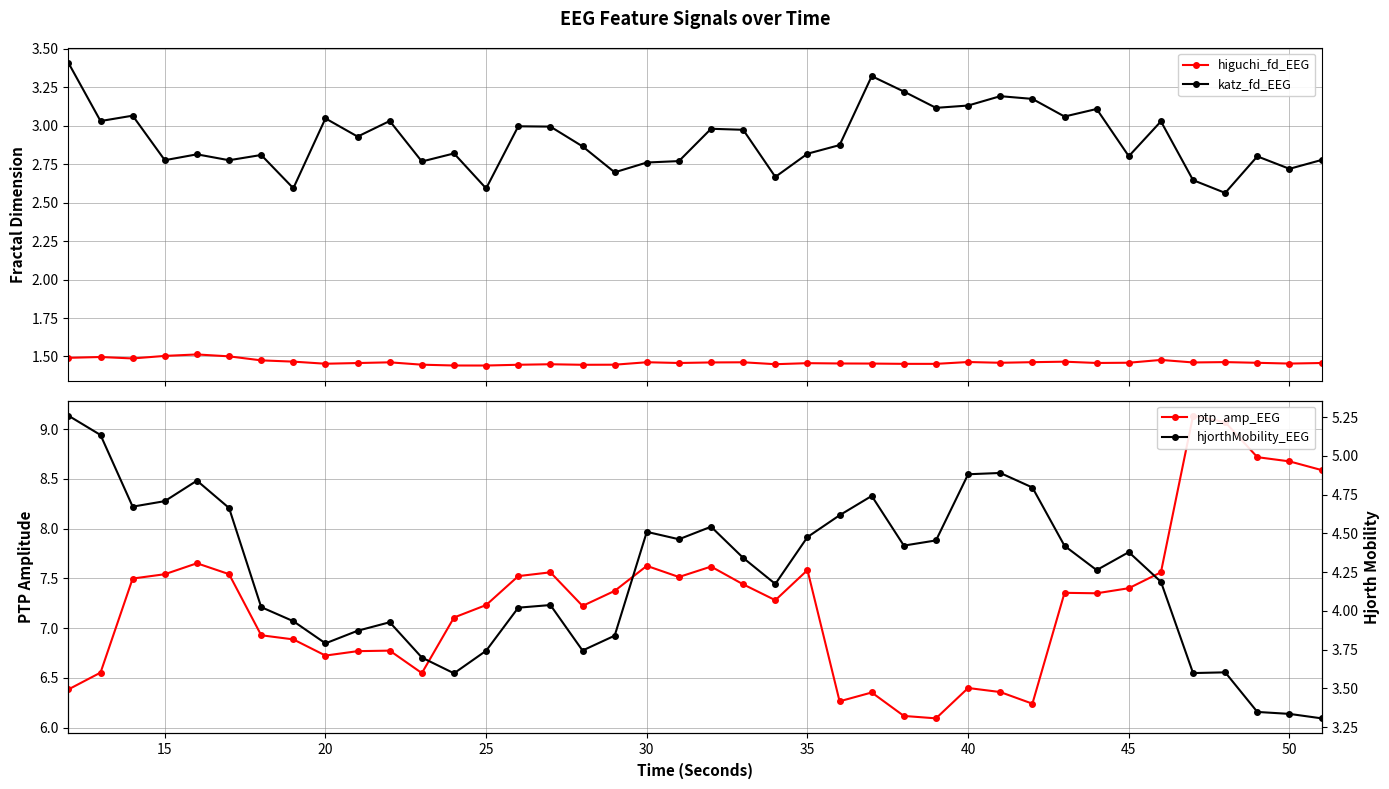

What is the value of the katz_fd_EEG point at the 26th from the left?

3.3